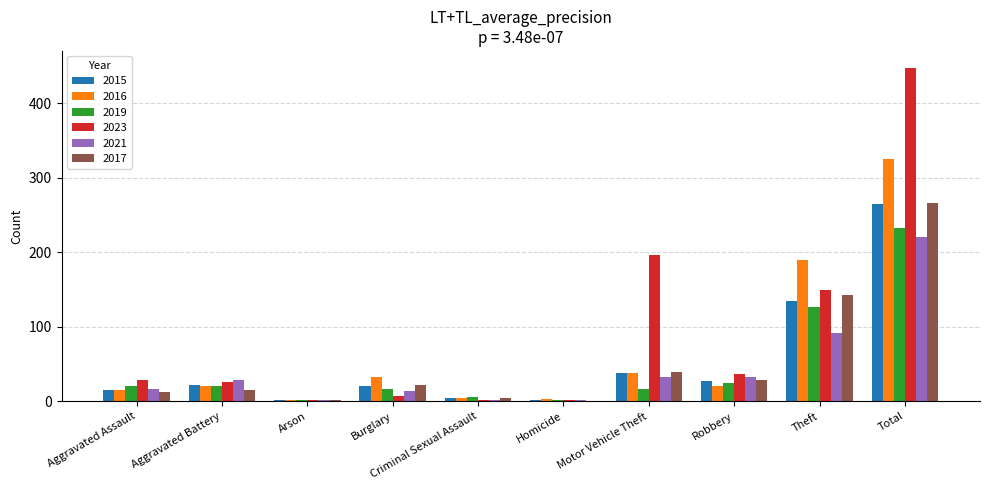

The value of 2023 at Motor Vehicle Theft is 91. True or false?

False